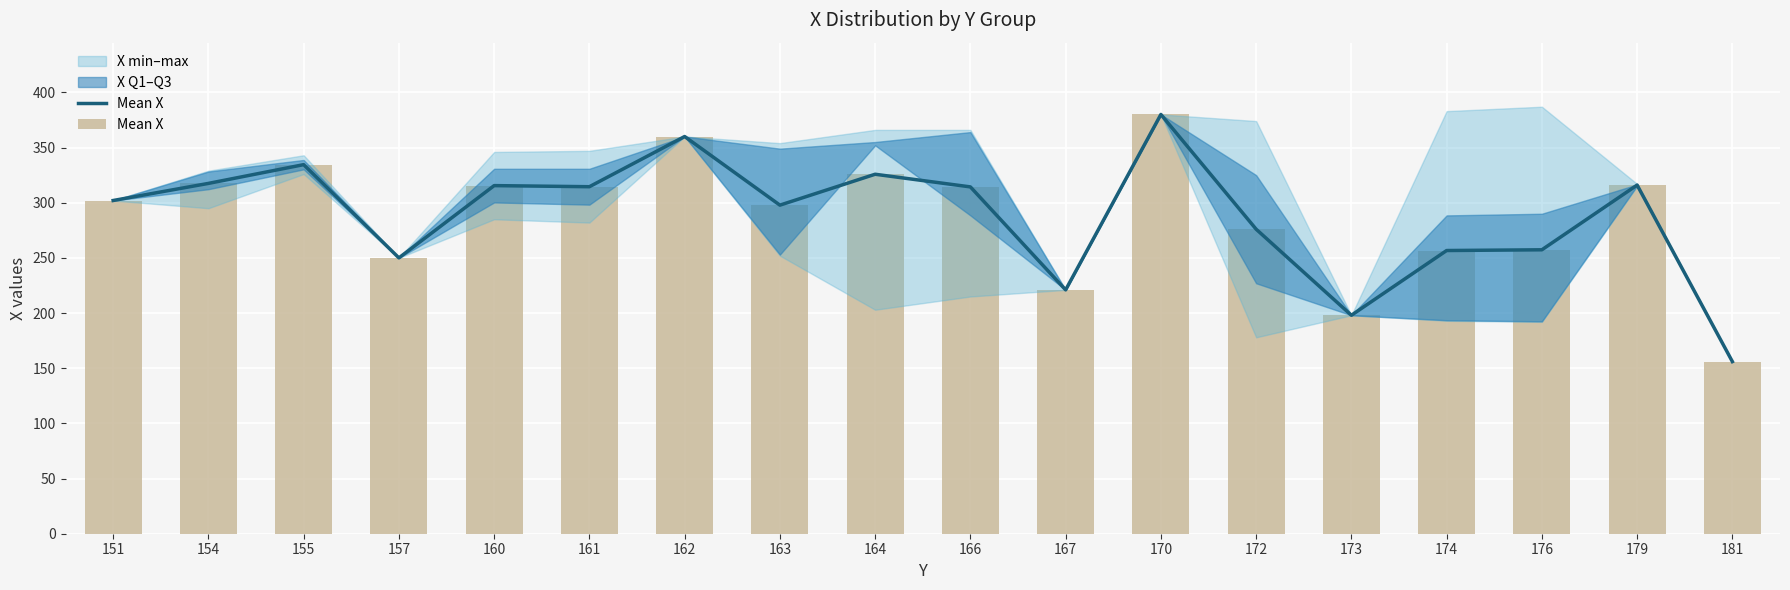

Does the chart contain stacked bars?

No